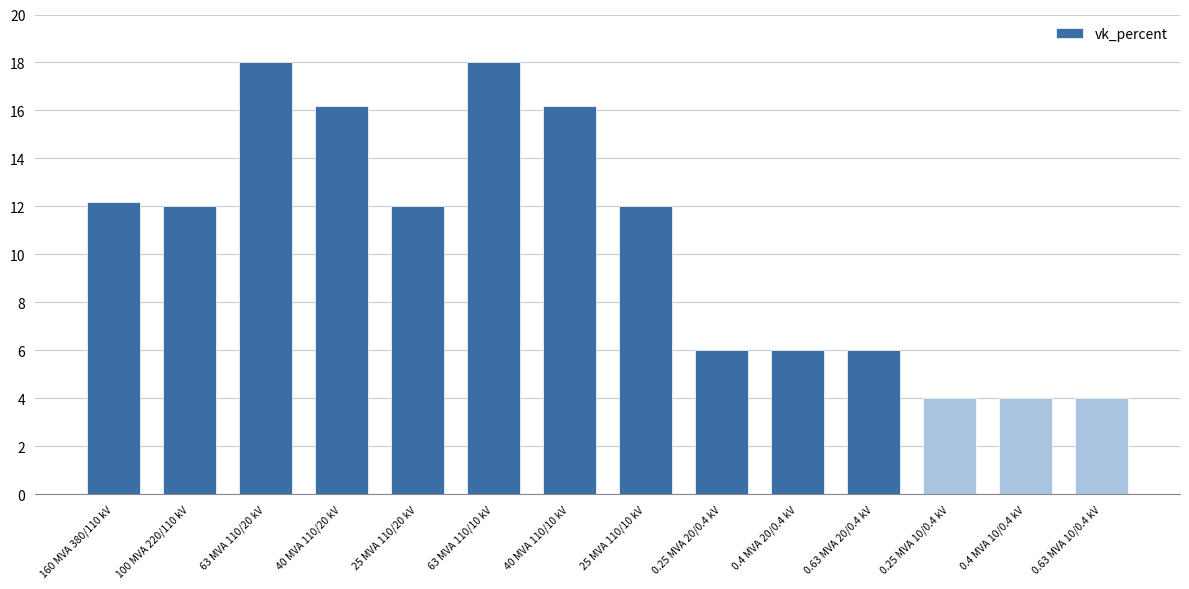

How many series are shown in this chart?

1